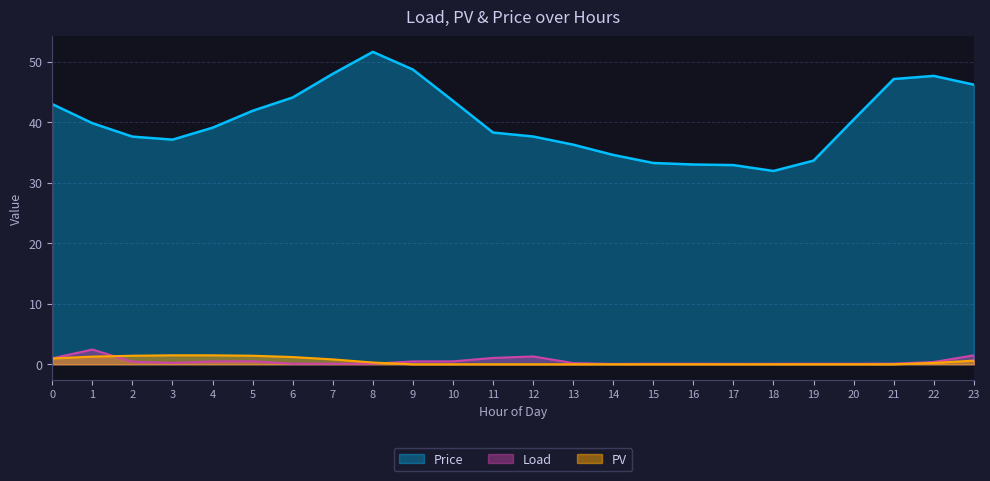

How many data points in Price are above 39?

13